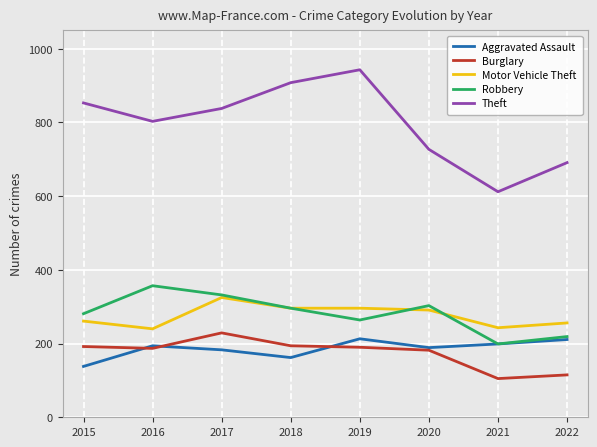

What is the maximum value shown in the chart?

943